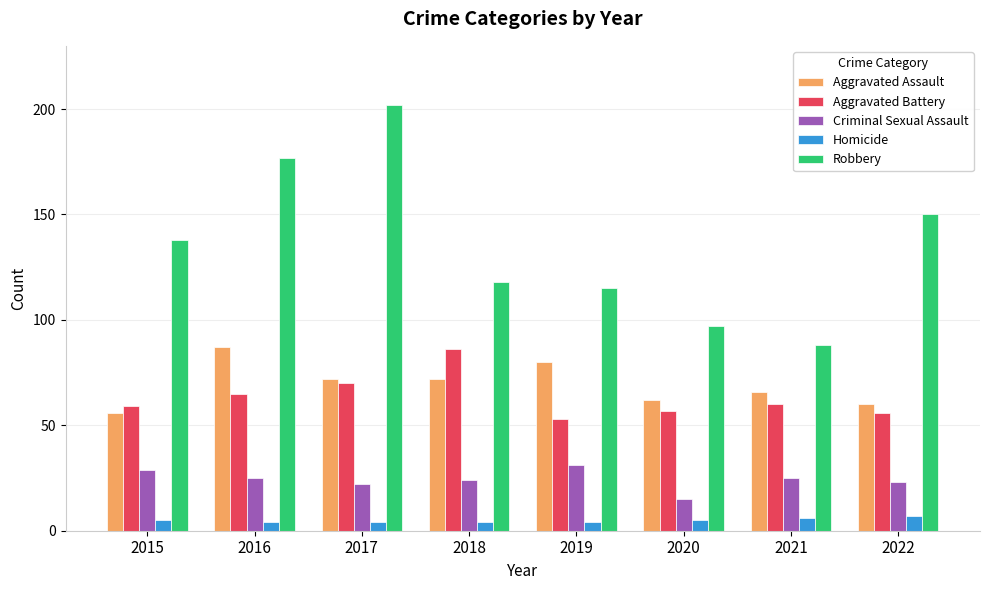

How many values in the Robbery series are below 138?

4